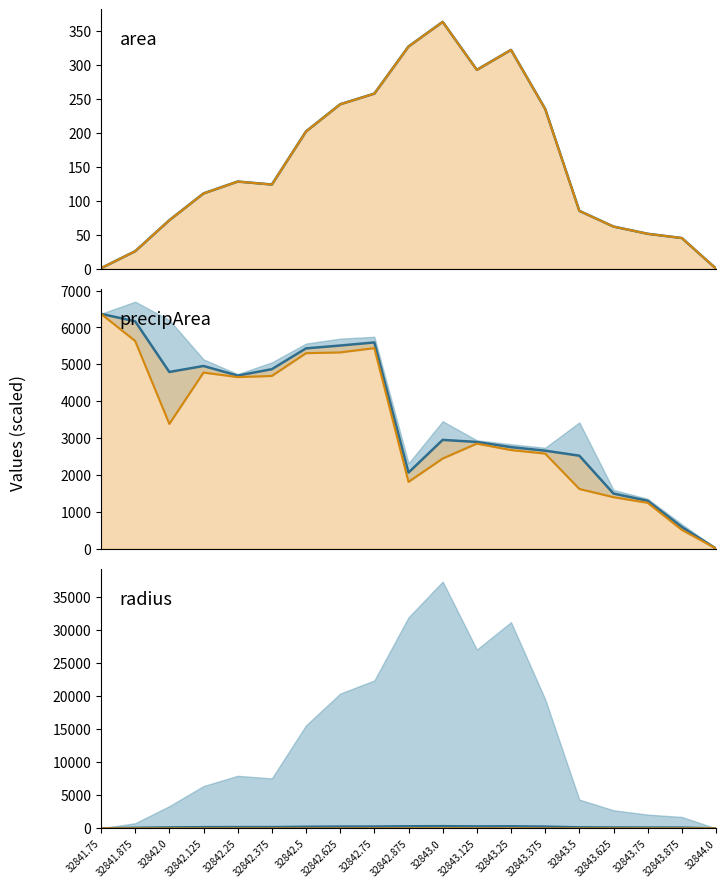

What position from the right is 32841.875?

18